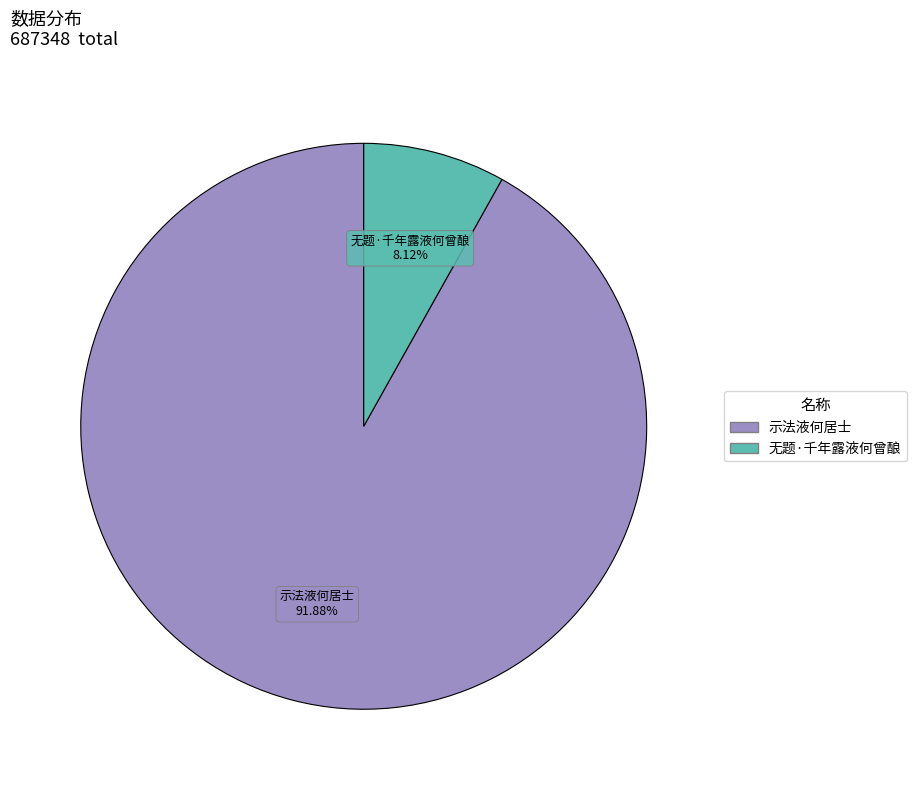

True or false: 无题·千年露液何曾酿 accounts for 8% of the total.

True